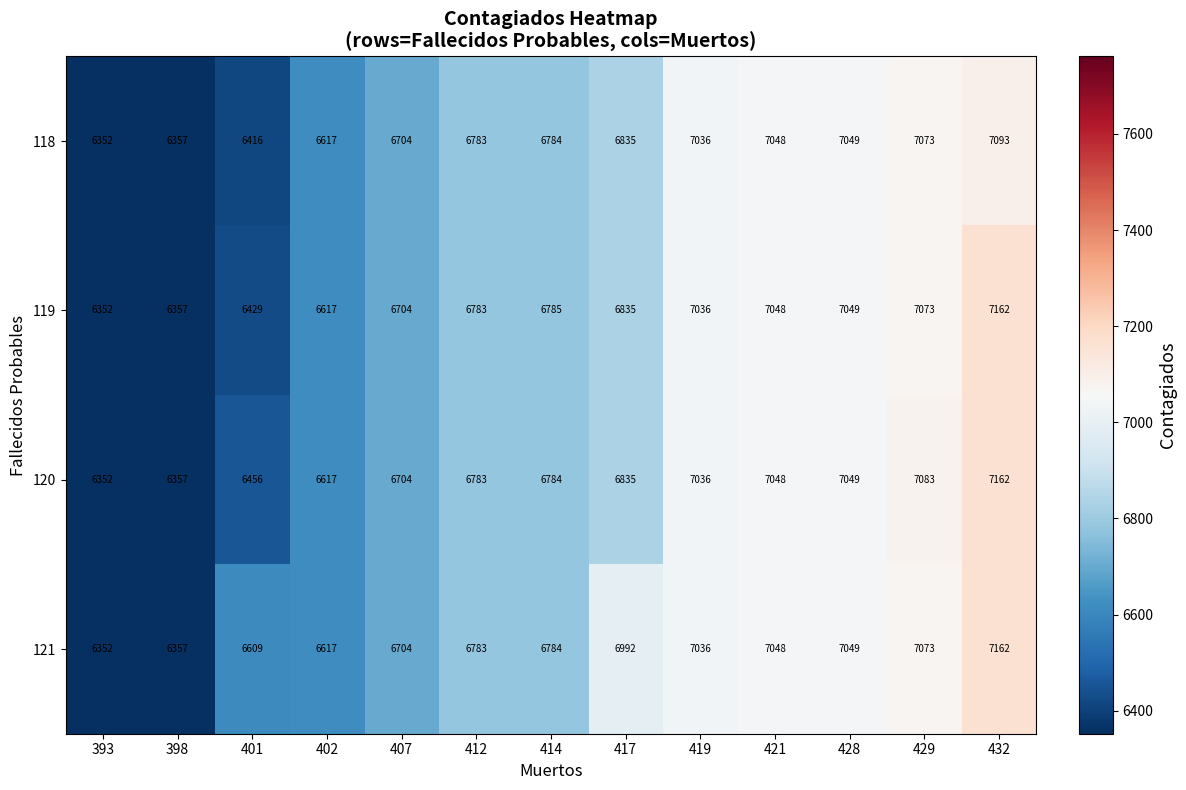

What is the smallest value displayed?

6352